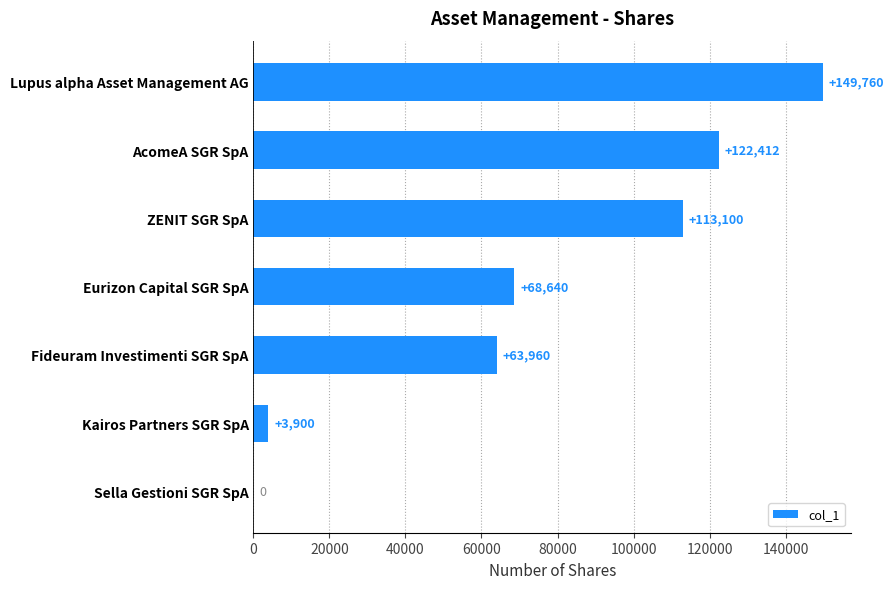

Is it true that the value at ZENIT SGR SpA is 73900?

False